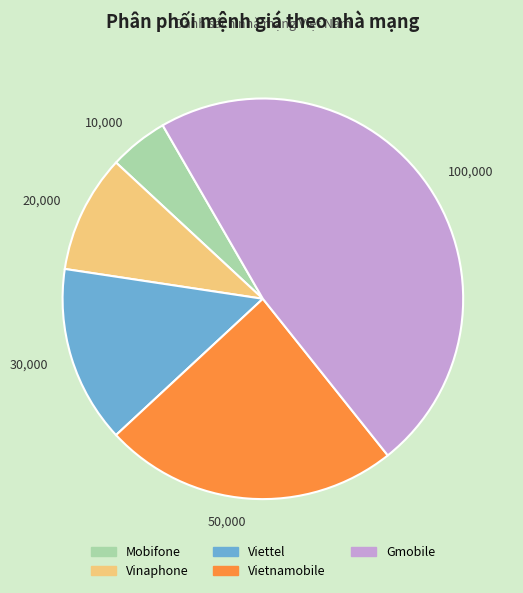

The 50,000 slice represents 24% of the pie. True or false?

True